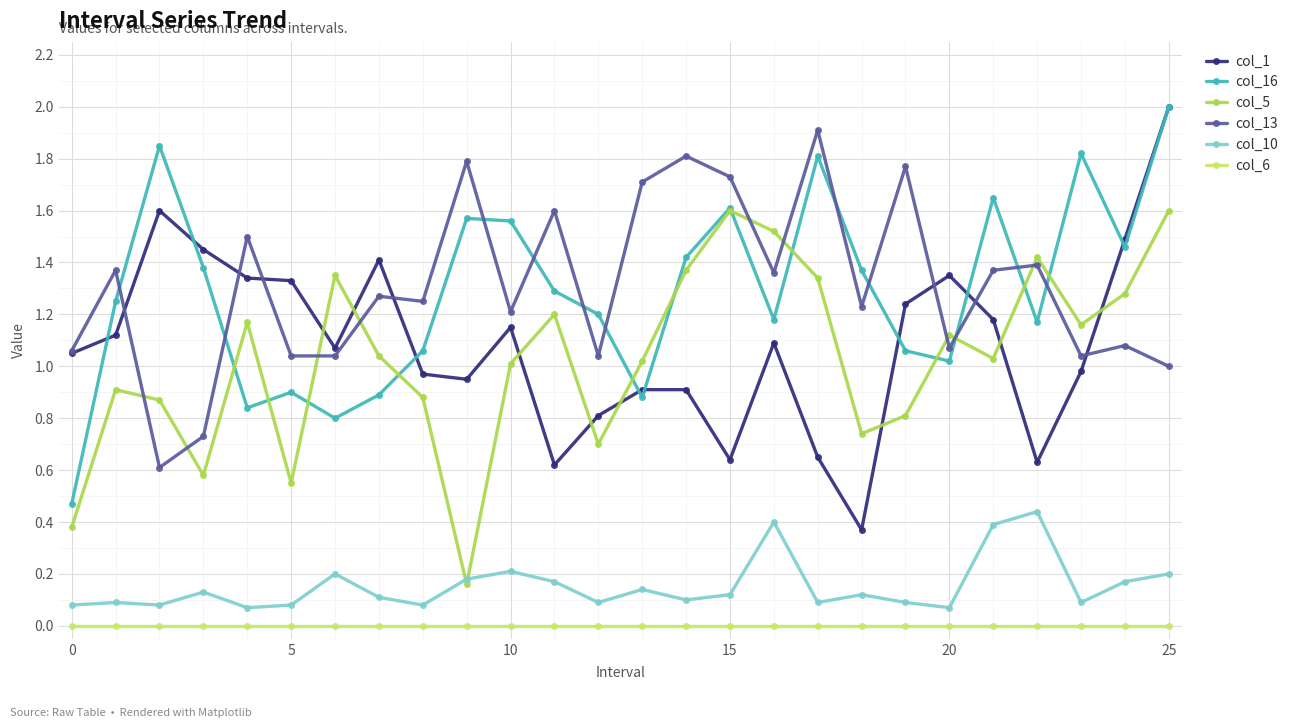

True or false: col_6 and col_5 intersect in this chart.

False